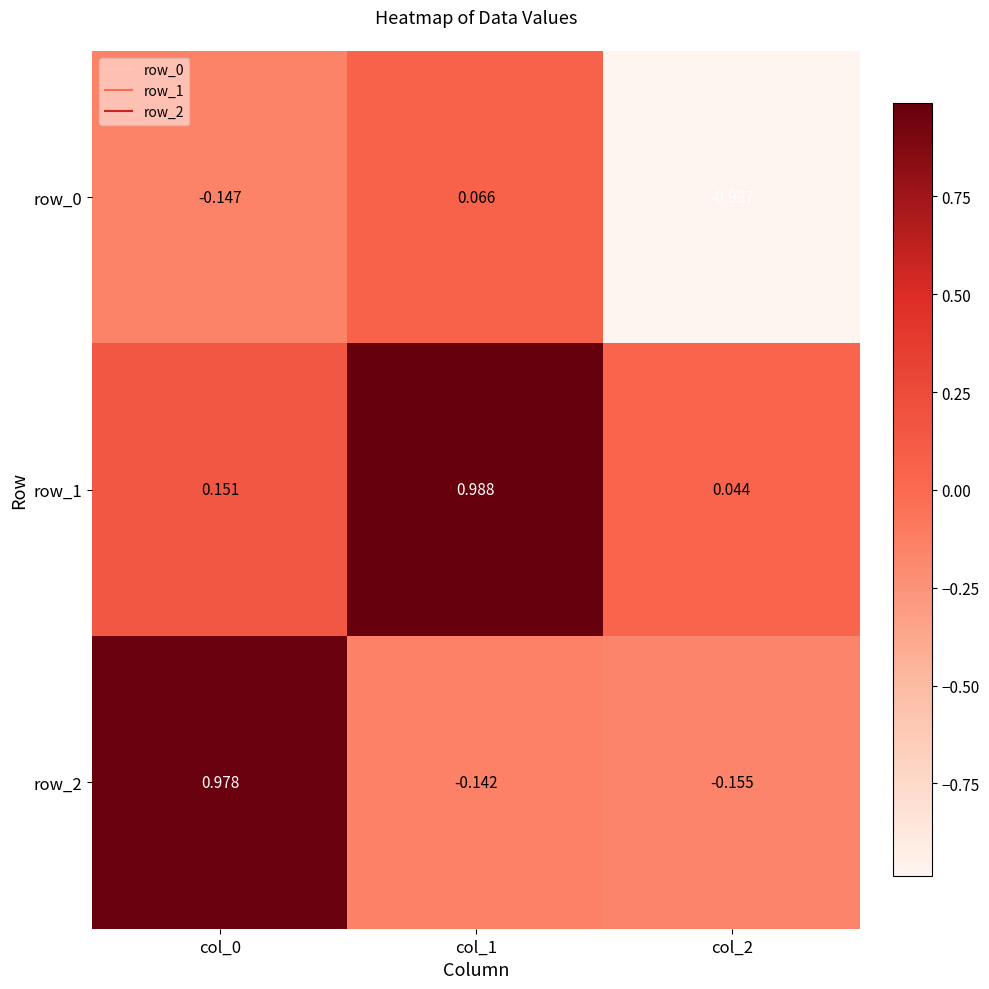

Which series has the largest range (max minus min)?

row_2